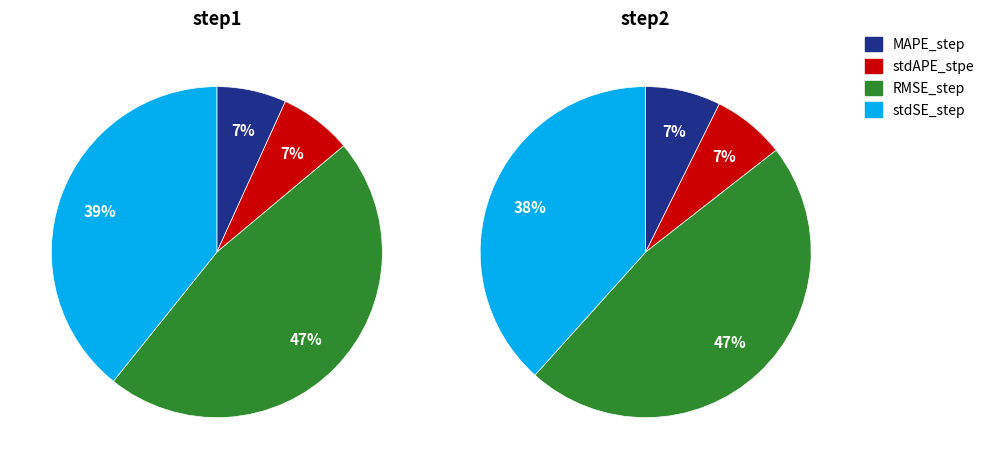

The 3 slice represents 39% of the pie. True or false?

True